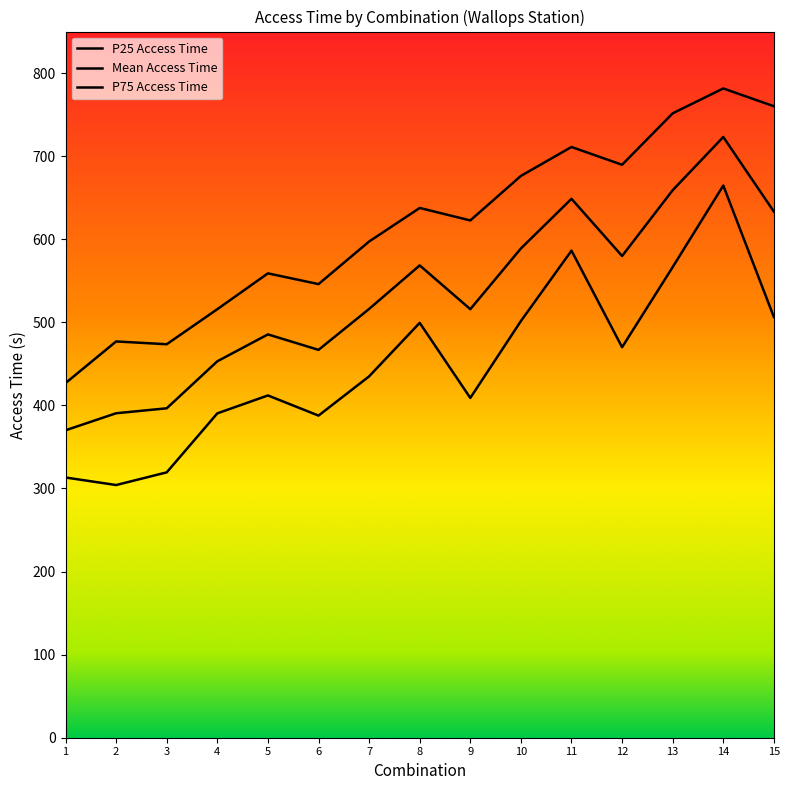

Does the chart display data point markers on the line(s)?

No